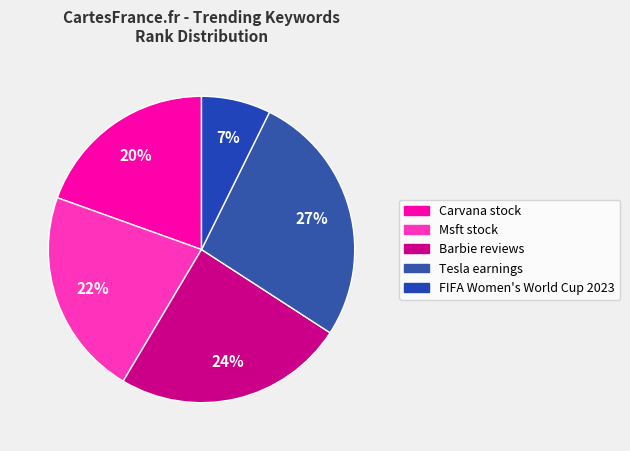

True or false: Tesla earnings accounts for 38% of the total.

False